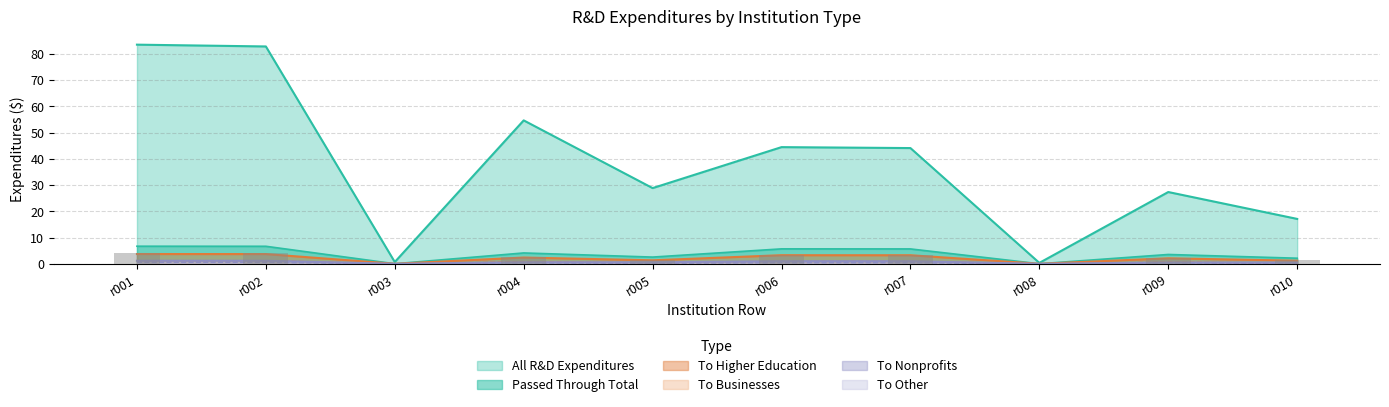

How many bars are there in total?

60